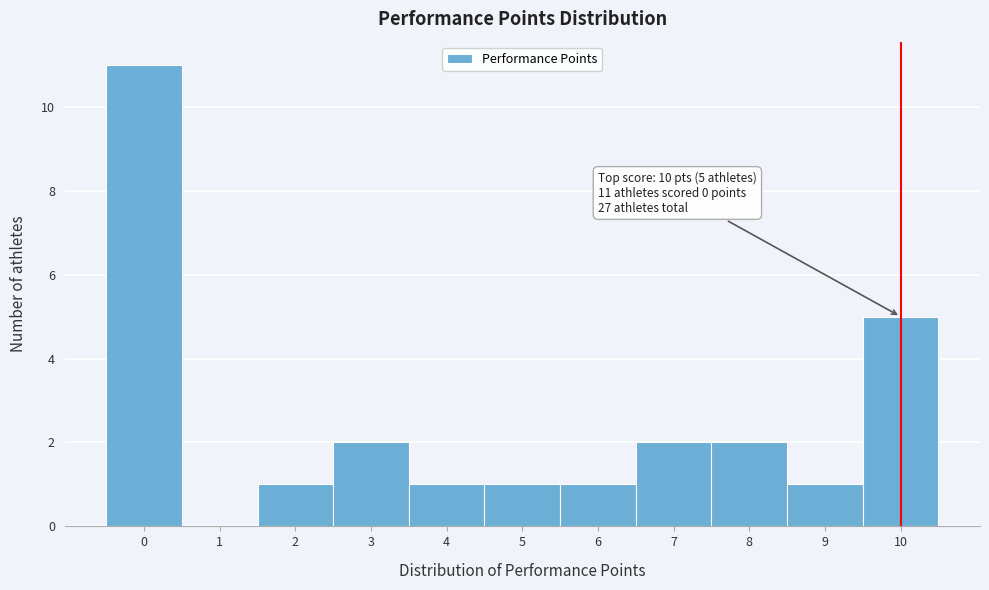

Which range on the x-axis has the tallest bar?

-0.5 to 0.5